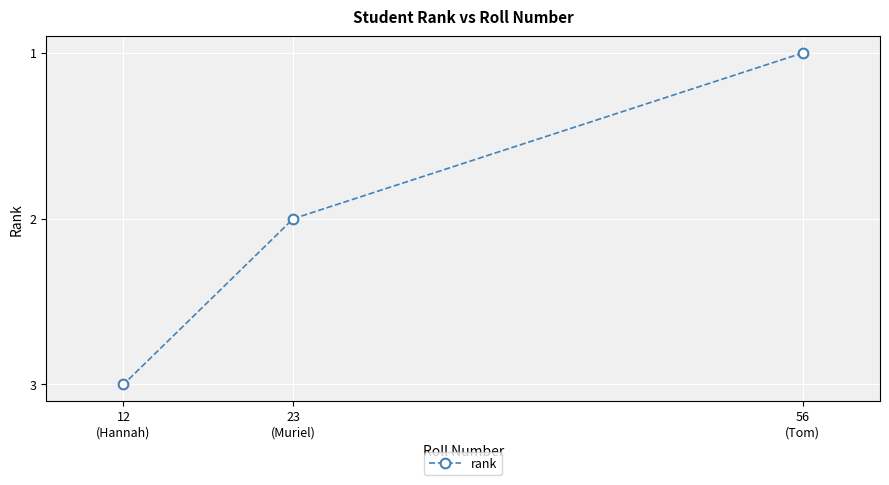

Where is the data nearest to the value 2?

23
(Muriel)